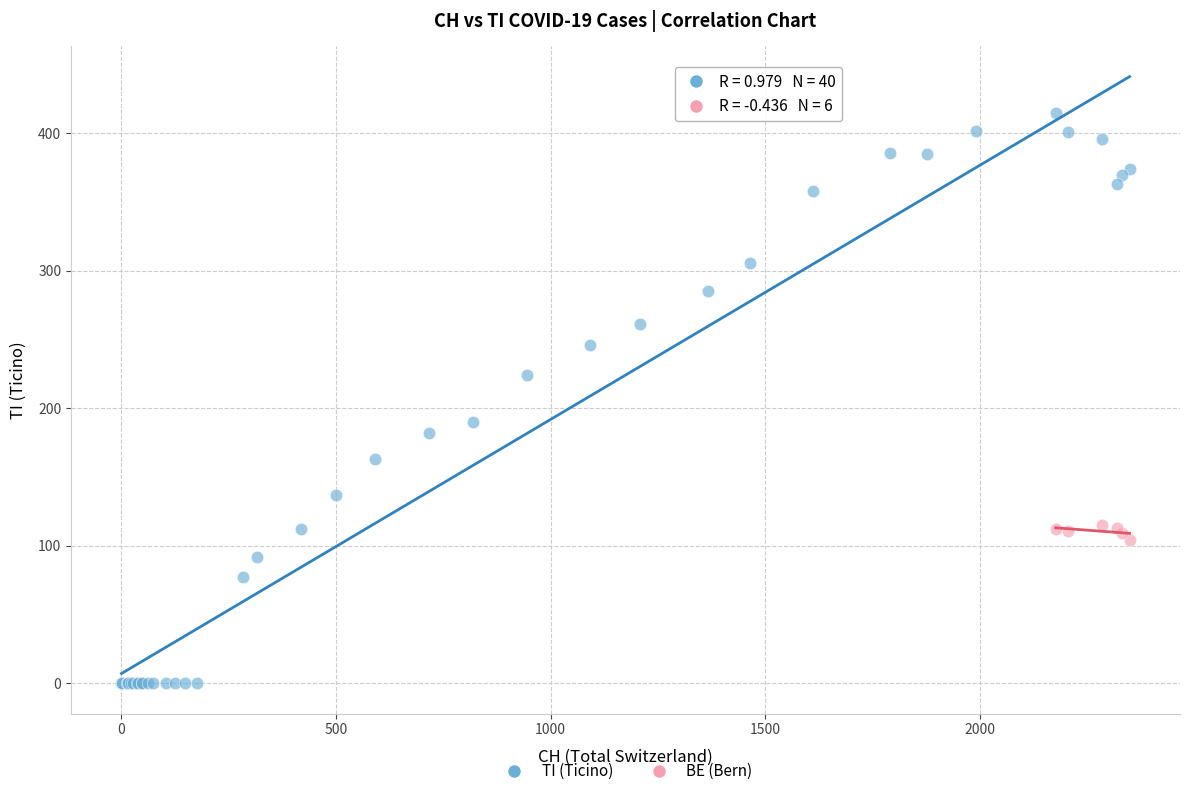

Which series contains the highest Y value?

TI (Ticino)